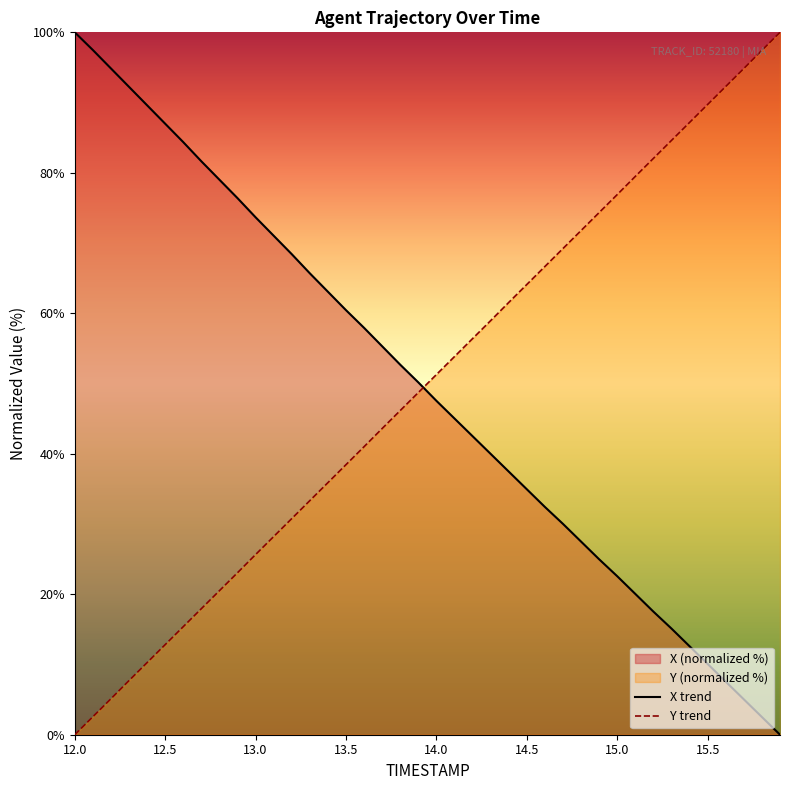

True or false: Y and X cross at least once.

True